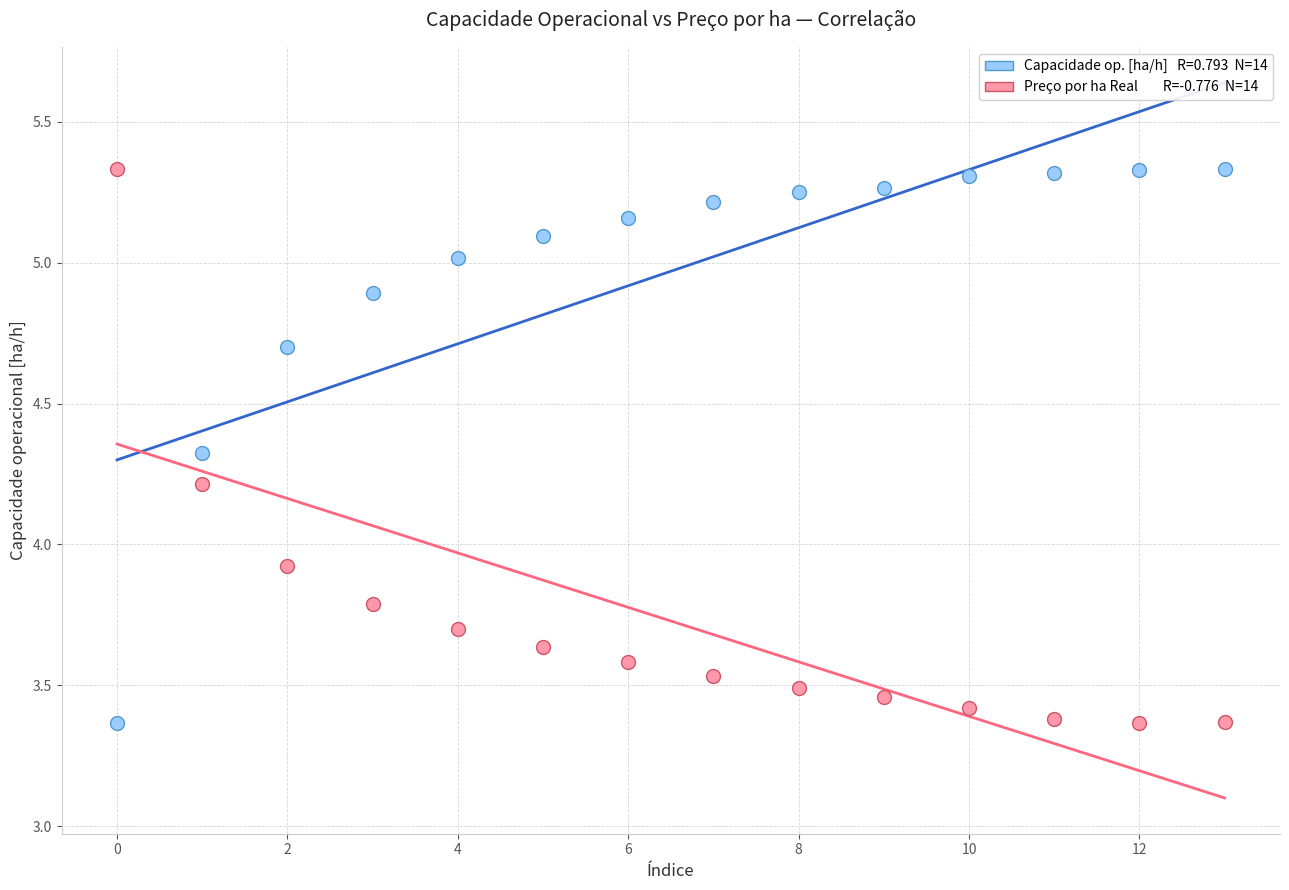

Across all data points, what is the range of Y values (max minus min)?

2.0